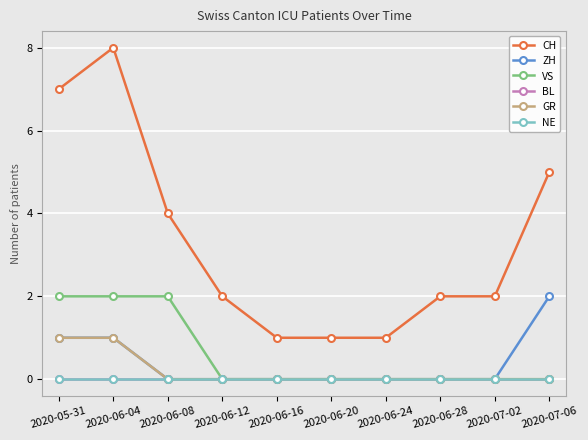

At which label does CH first exceed 2?

2020-05-31